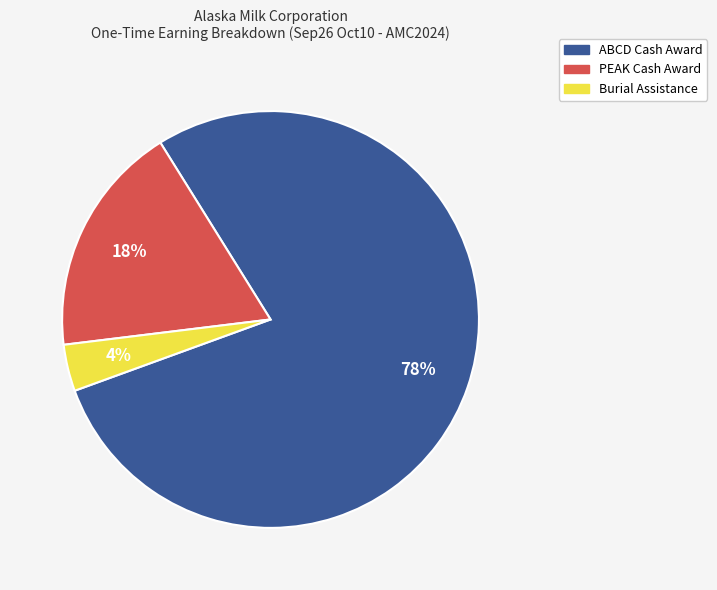

Is the sum of ABCD Cash Award and PEAK Cash Award greater than half?

Yes